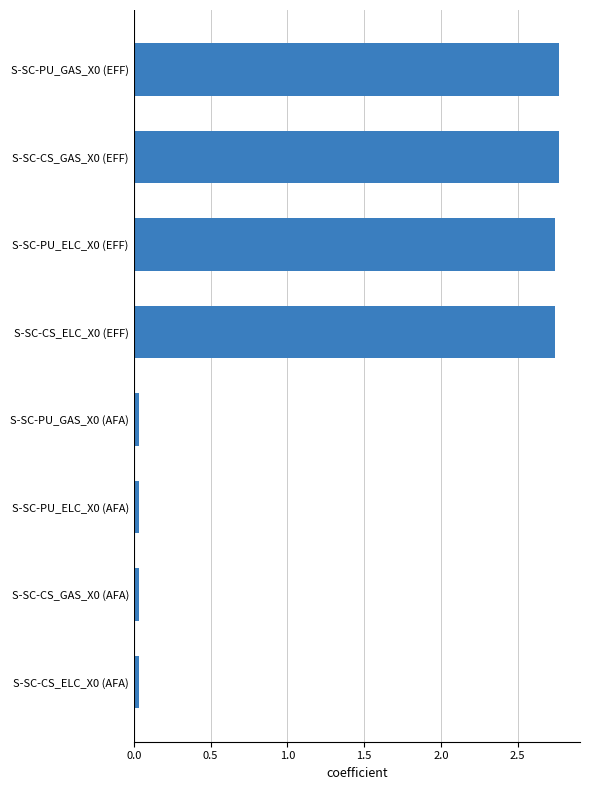

Count the number of data series in this chart.

1